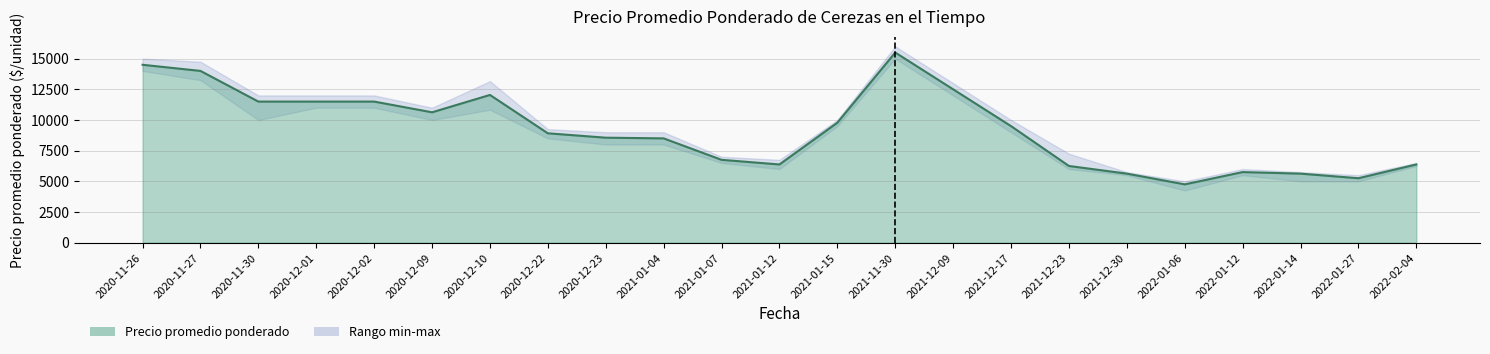

What is the label of the 7th point from the left?

2020-12-10